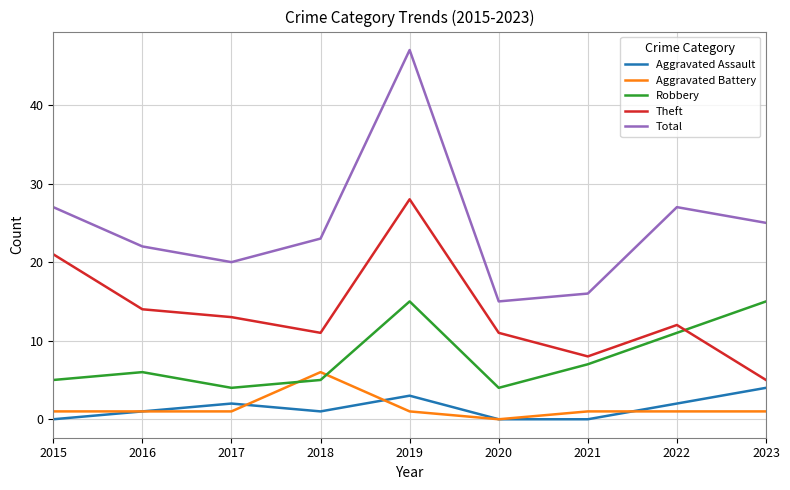

What is the sum of the Theft values at 2021 and 2016?

22